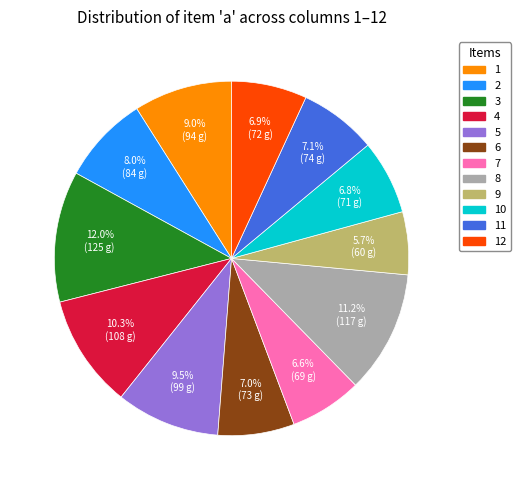

True or false: 9 accounts for 6% of the total.

True